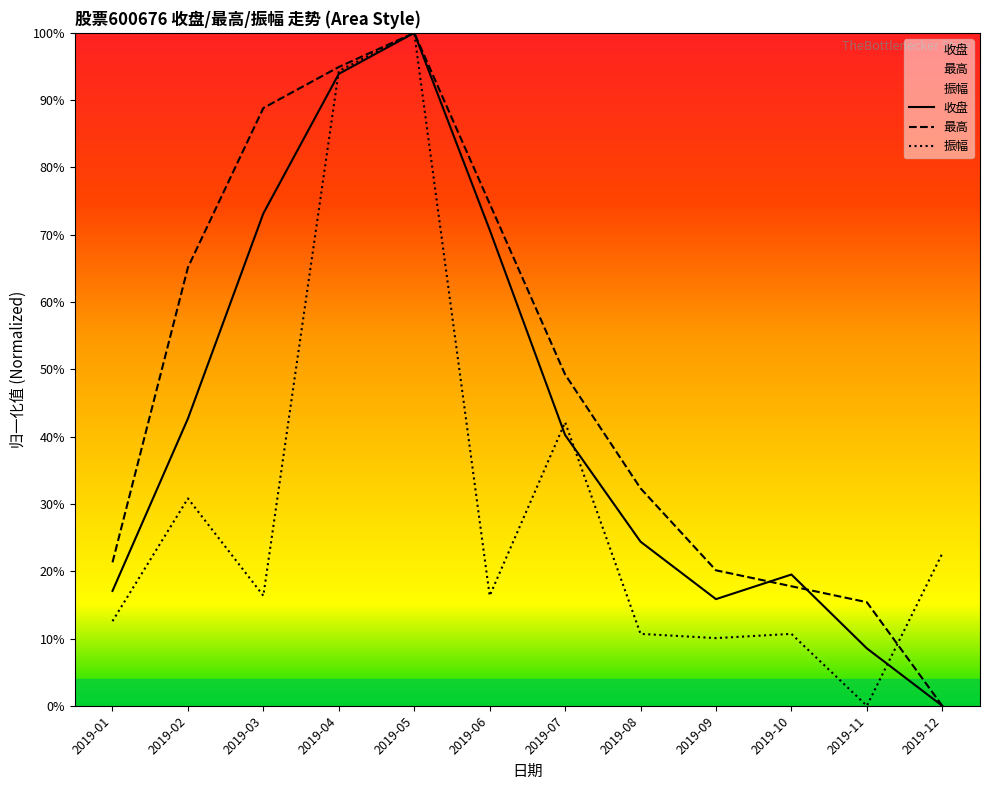

What is the value of the 振幅 point at the 5th from the left?

1.0